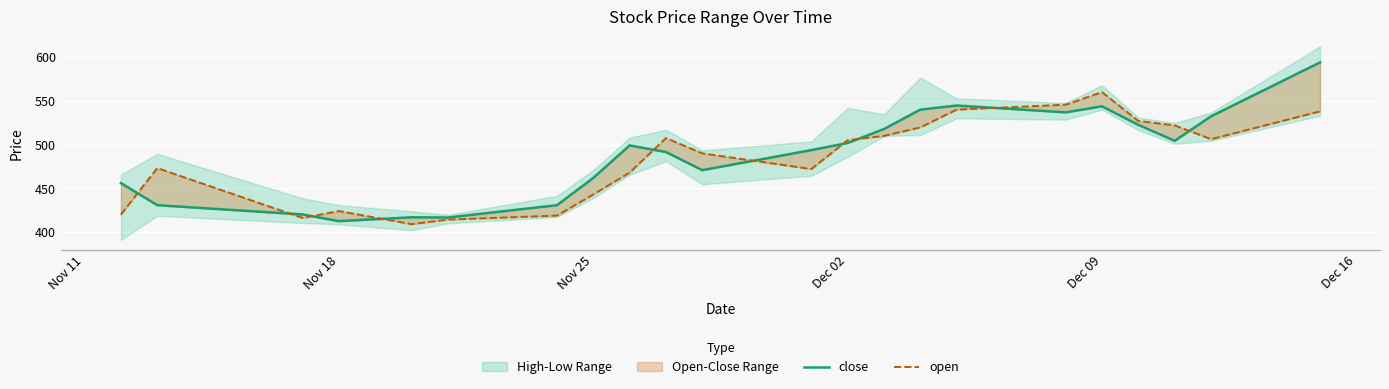

True or false: open has more than 0 interior local peaks.

True